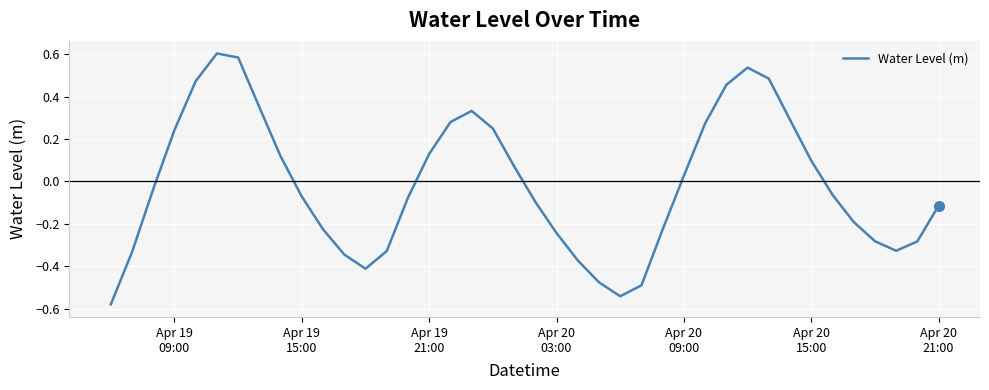

What is the difference between the maximum and minimum values?

1.2